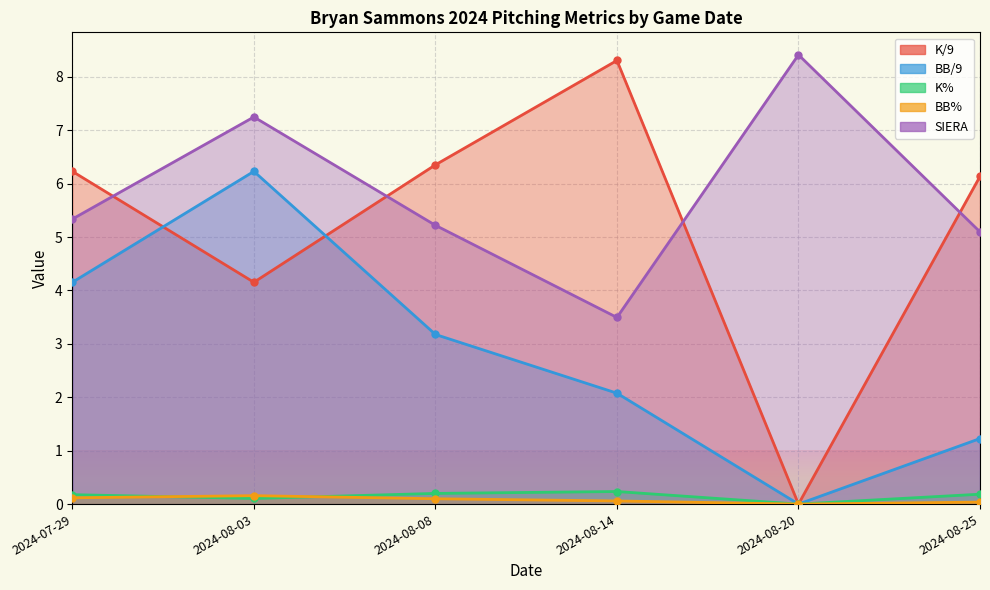

At how many categories does at least one series exceed 8?

2